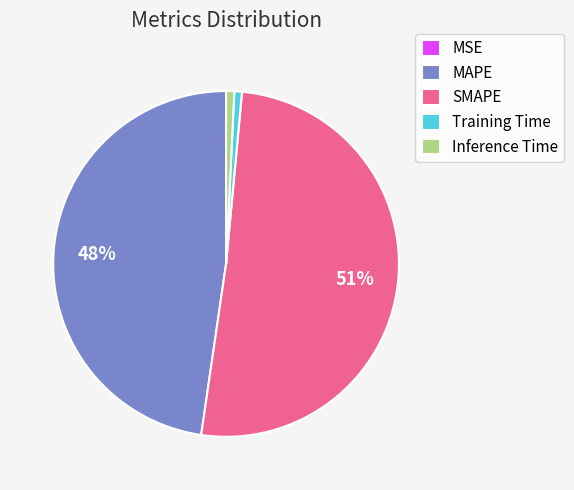

The Training Time slice represents 11% of the pie. True or false?

False